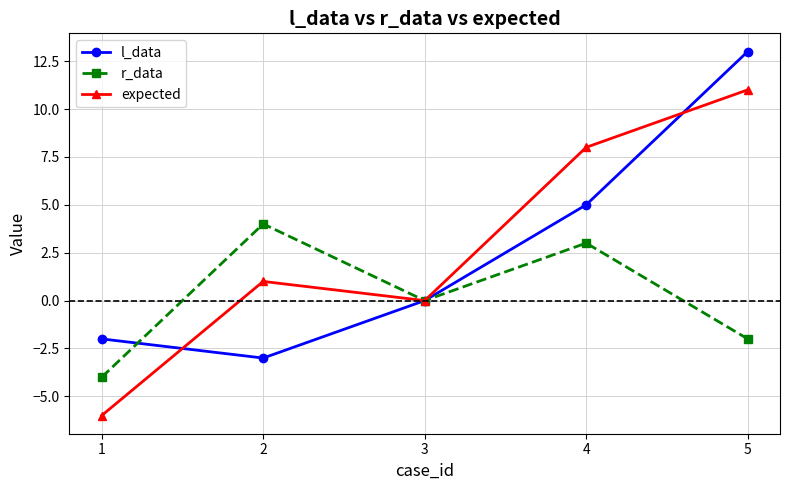

How many interior local peaks does the r_data series have?

2